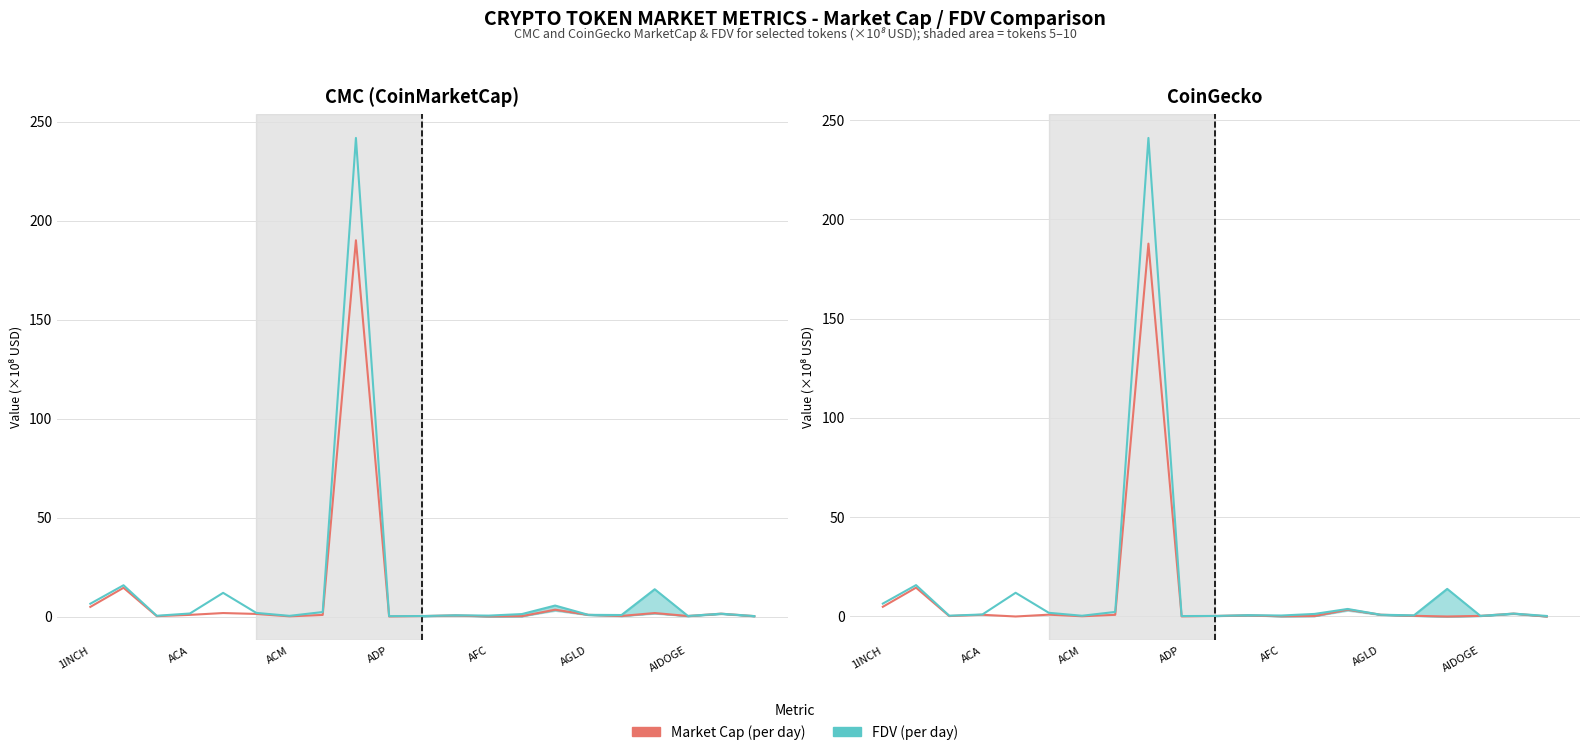

What is the greatest value displayed?

241.0